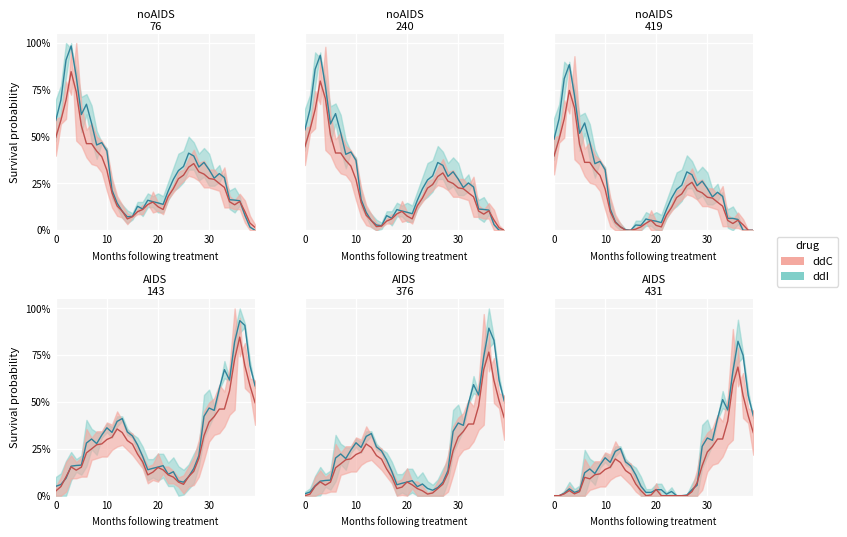

True or false: low and high intersect in this chart.

False